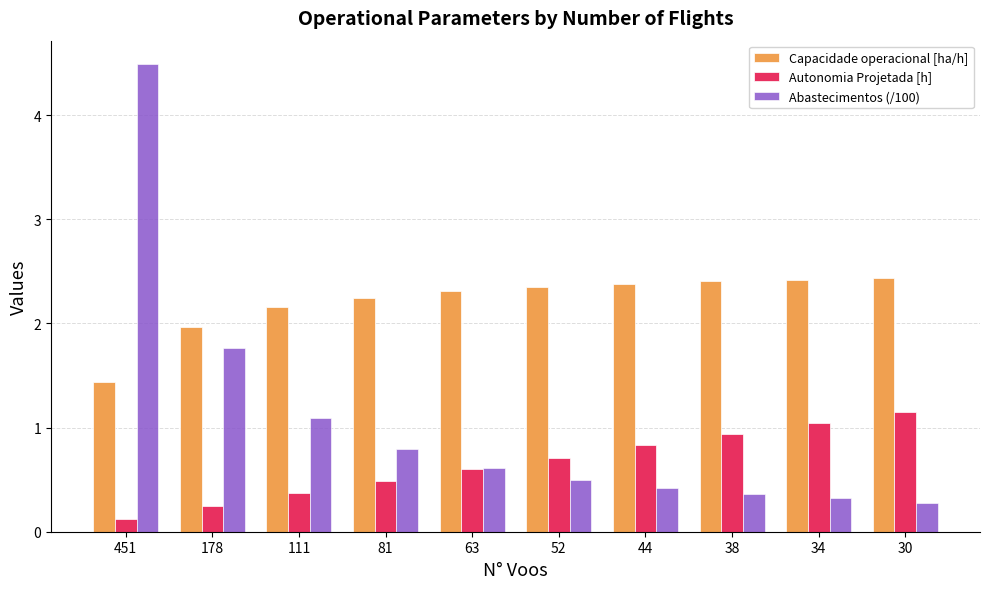

Rank the series at 178 from lowest to highest value.

Autonomia Projetada [h], Abastecimentos (/100), Capacidade operacional [ha/h]